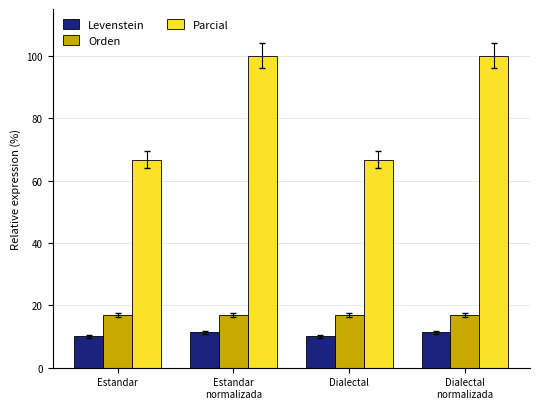

What is the maximum value shown in the chart?

100.0